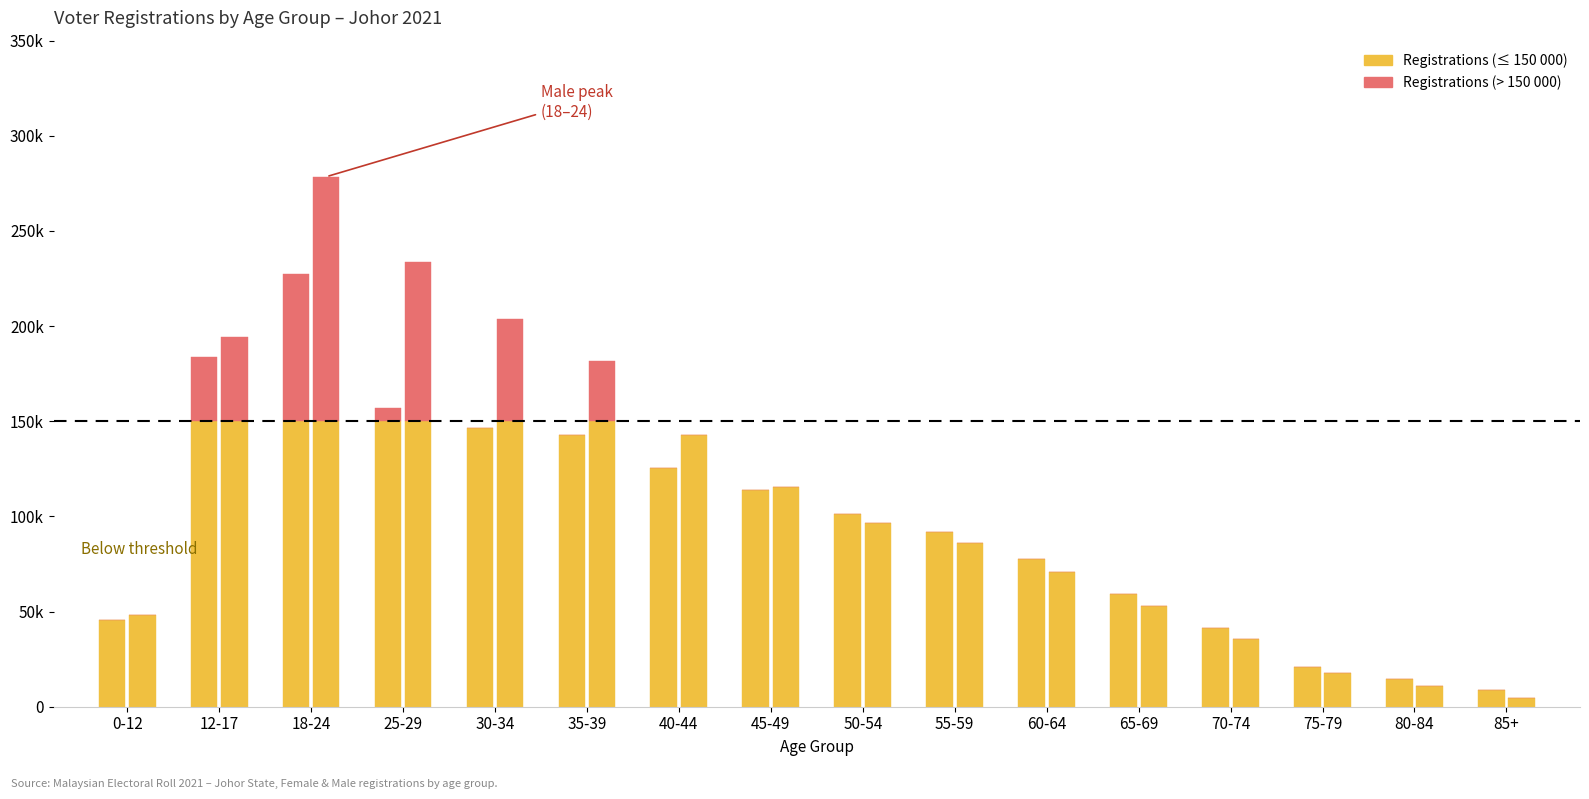

At how many categories does at least one series exceed 106433?

7